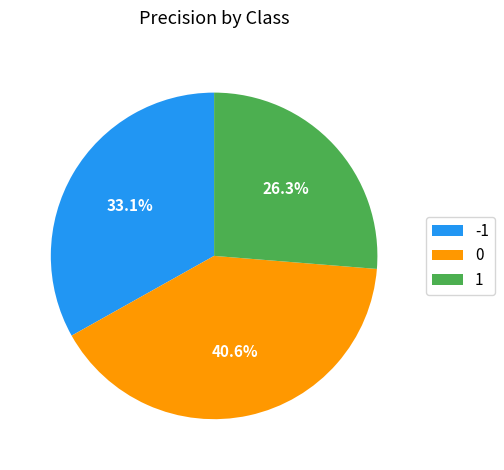

To the nearest percent, what is the average slice percentage?

33%